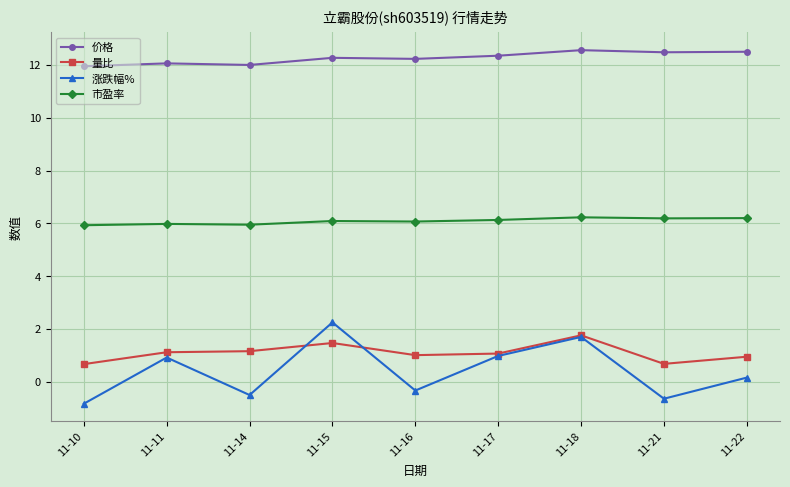

How many data points does each series have?

9